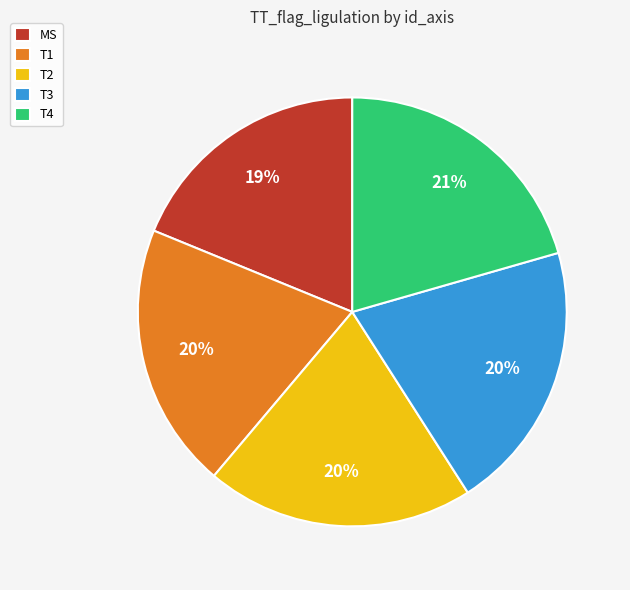

Does any single category account for the majority?

No